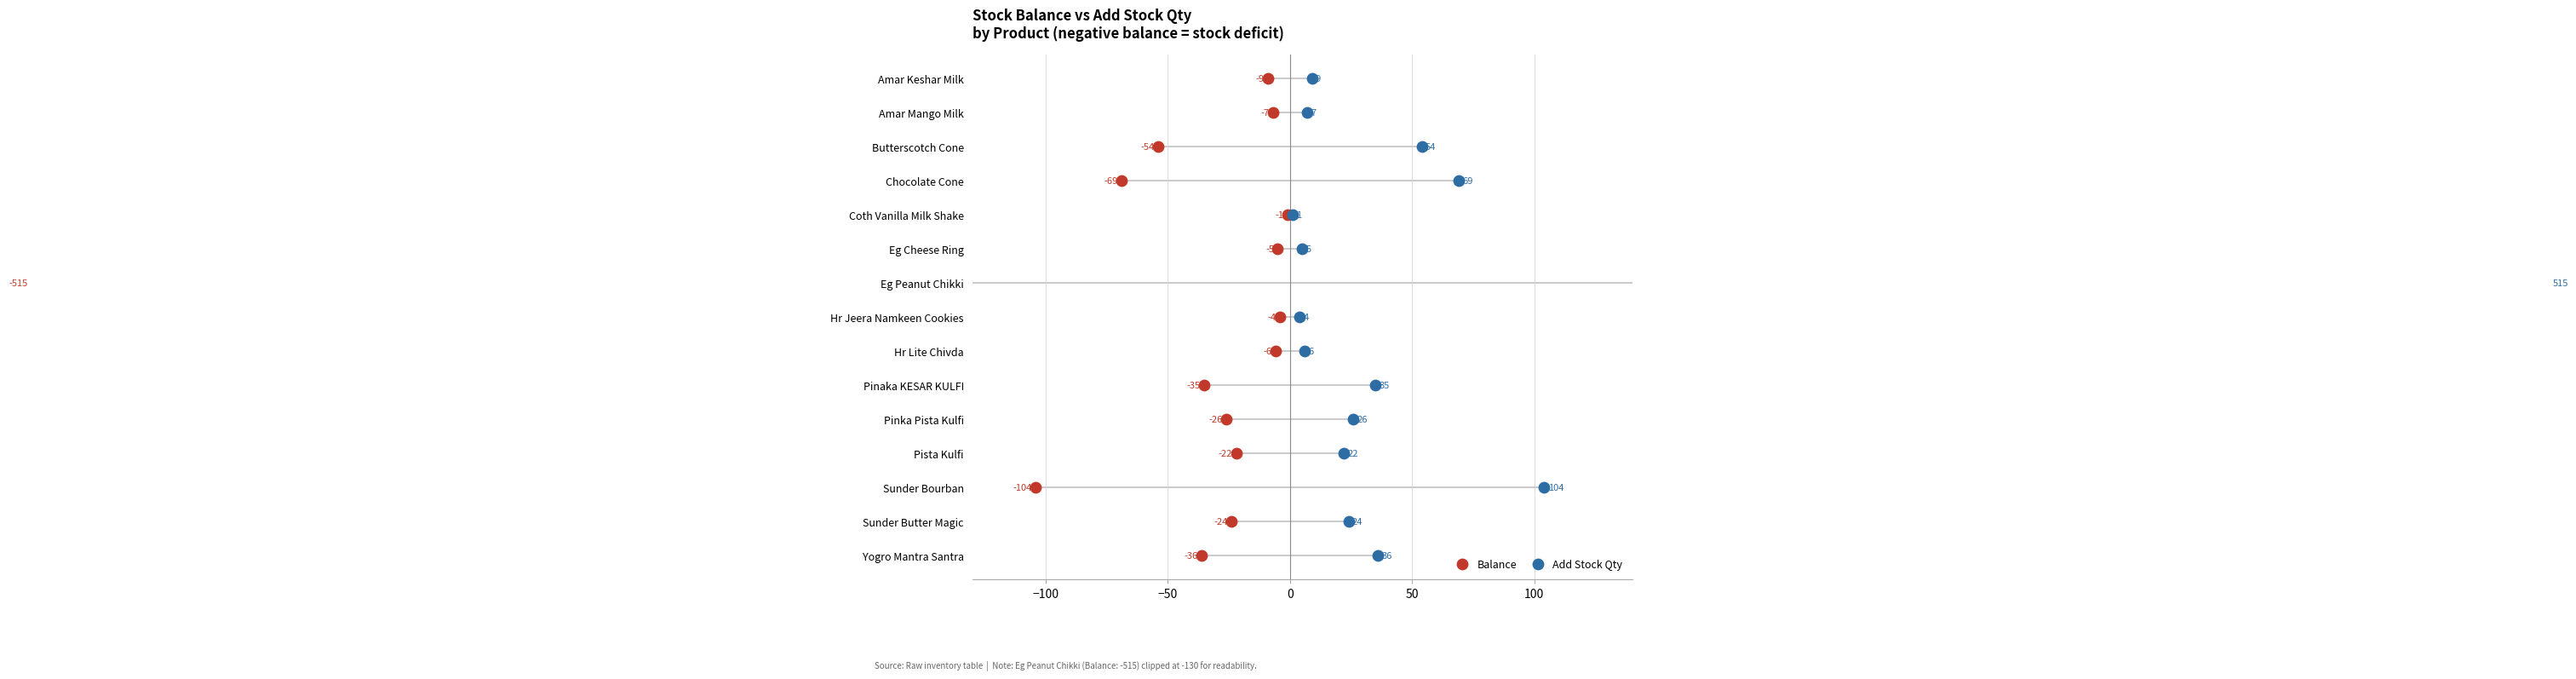

Which series has the widest spread of Y values?

Balance